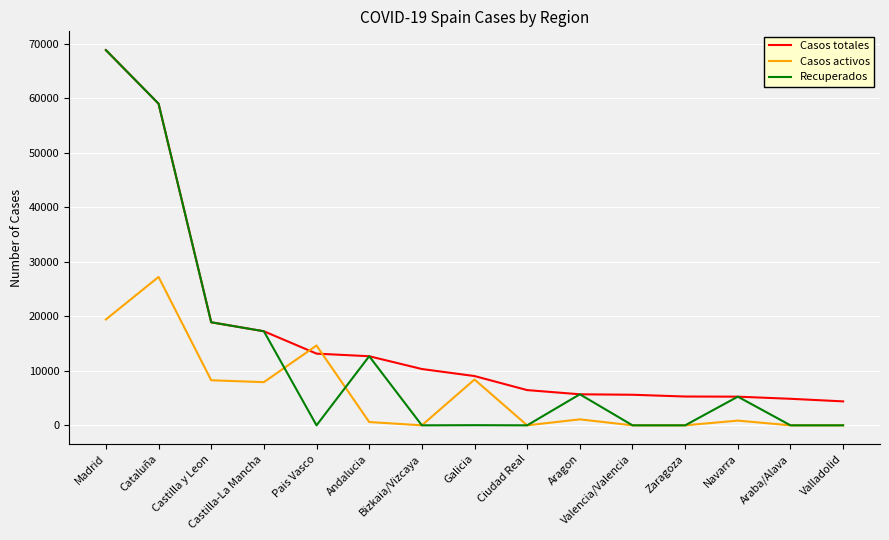

Where is Casos activos nearest to the value 13614?

Pais Vasco